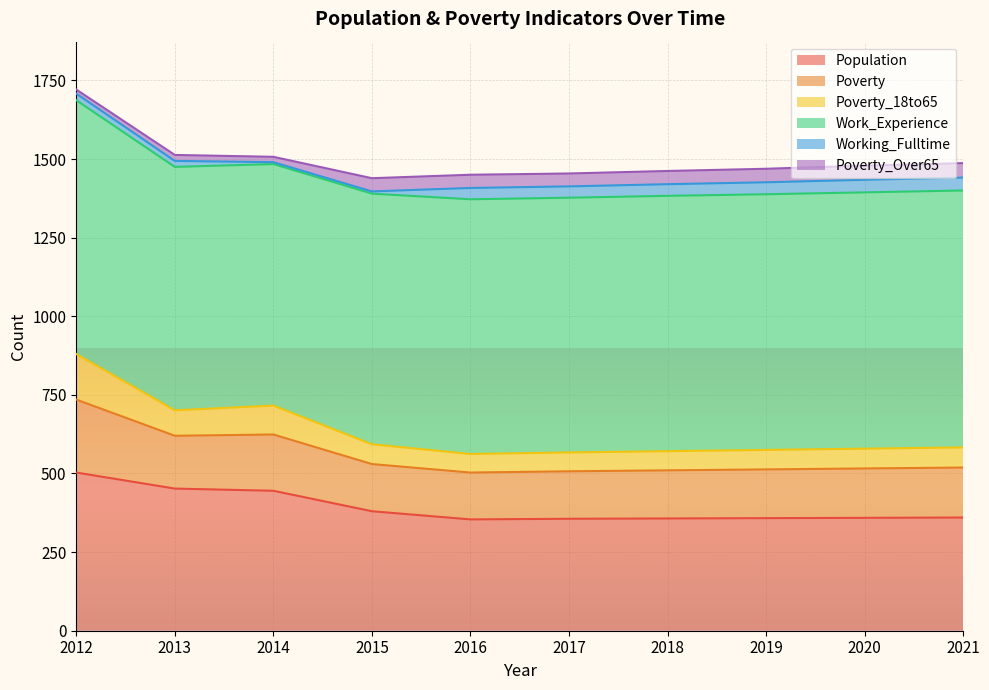

How many interior local valleys does the Poverty series have?

1